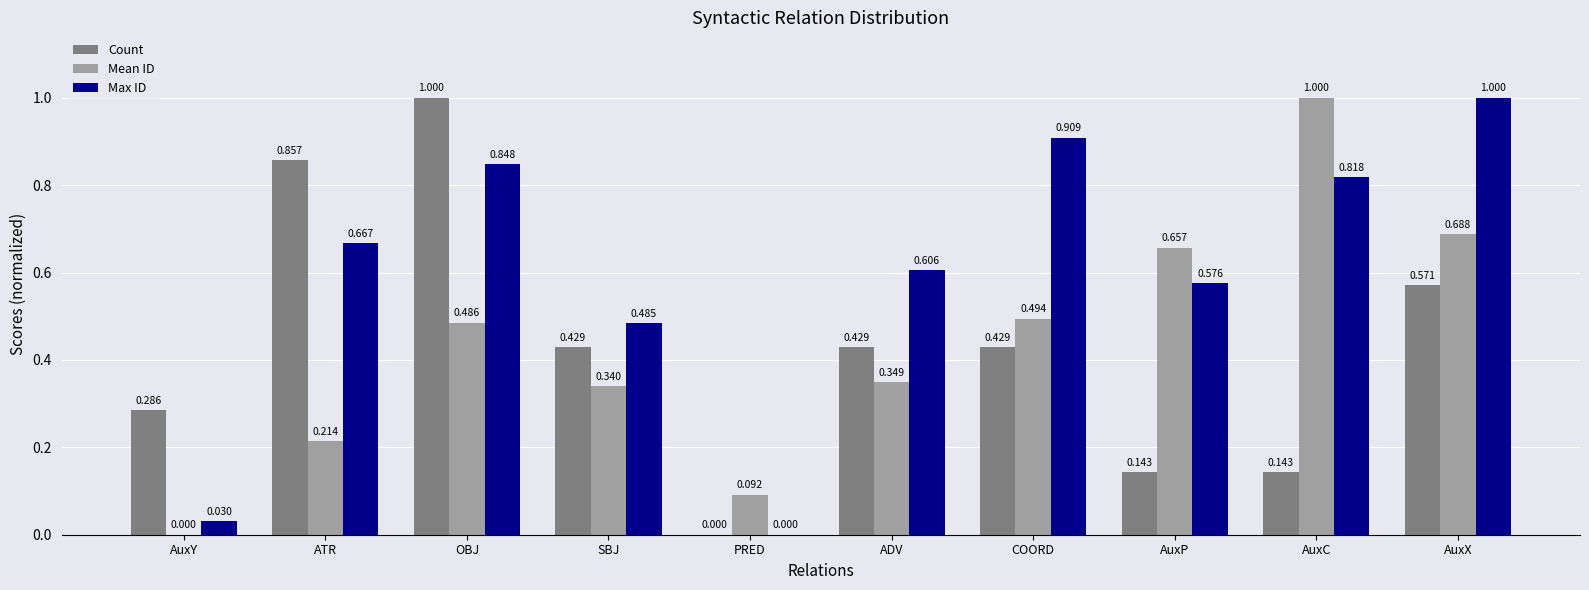

Which series changed the most between PRED and AuxX?

Max ID